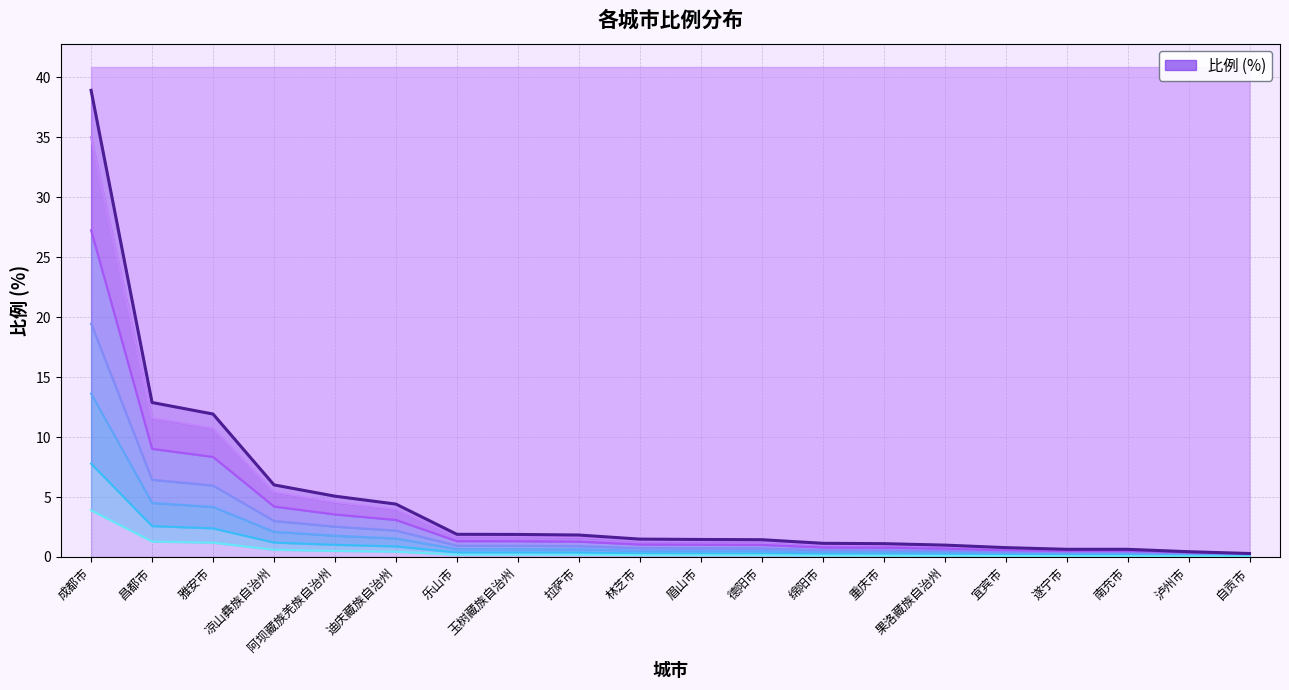

Reading left to right, list all the values displayed in this chart.

成都市=27.2	昌都市=9.0	雅安市=8.3	凉山彝族自治州=4.2	阿坝藏族羌族自治州=3.5	迪庆藏族自治州=3.1	乐山市=1.3	玉树藏族自治州=1.3	拉萨市=1.3	林芝市=1.0	眉山市=1.0	德阳市=1.0	绵阳市=0.8	重庆市=0.8	果洛藏族自治州=0.7	宜宾市=0.5	遂宁市=0.4	南充市=0.4	泸州市=0.3	自贡市=0.2